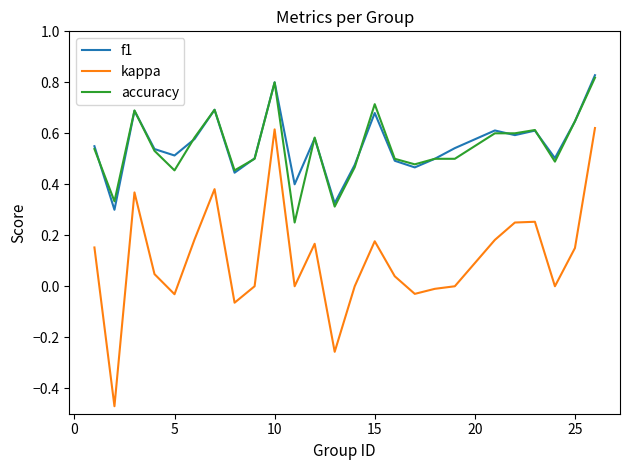

True or false: accuracy and kappa intersect in this chart.

False